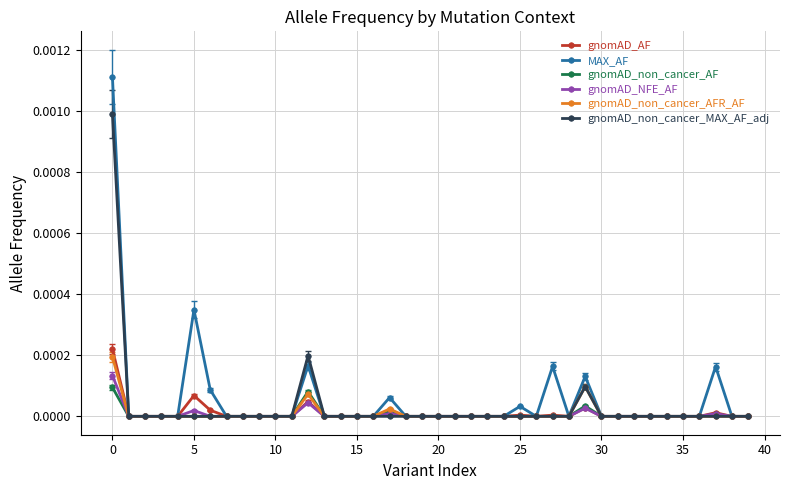

Which series has the widest spread of values?

MAX_AF